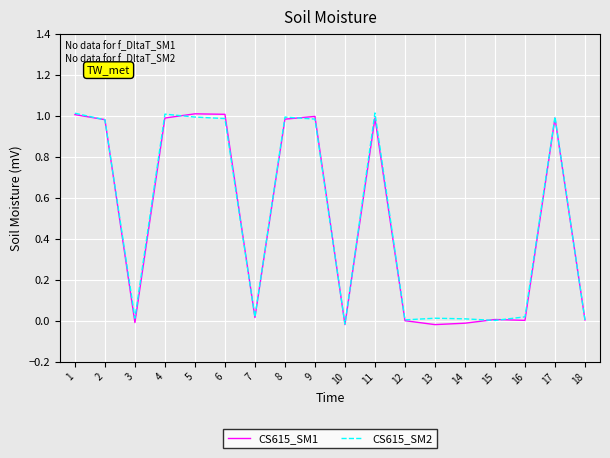

What is the total value across all series at 17?

2.0